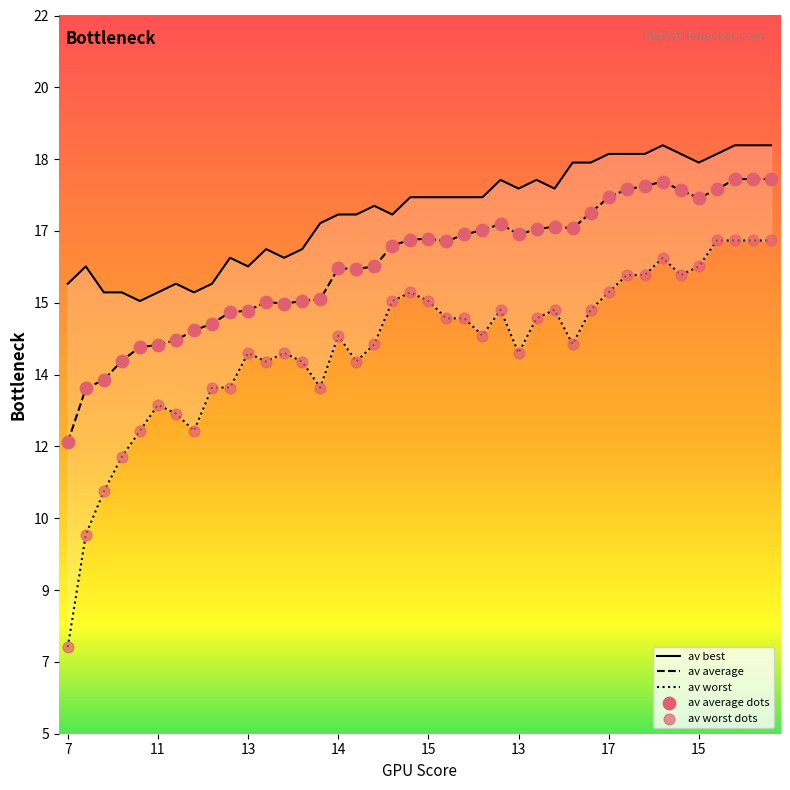

Which series has the largest total across all categories?

av best